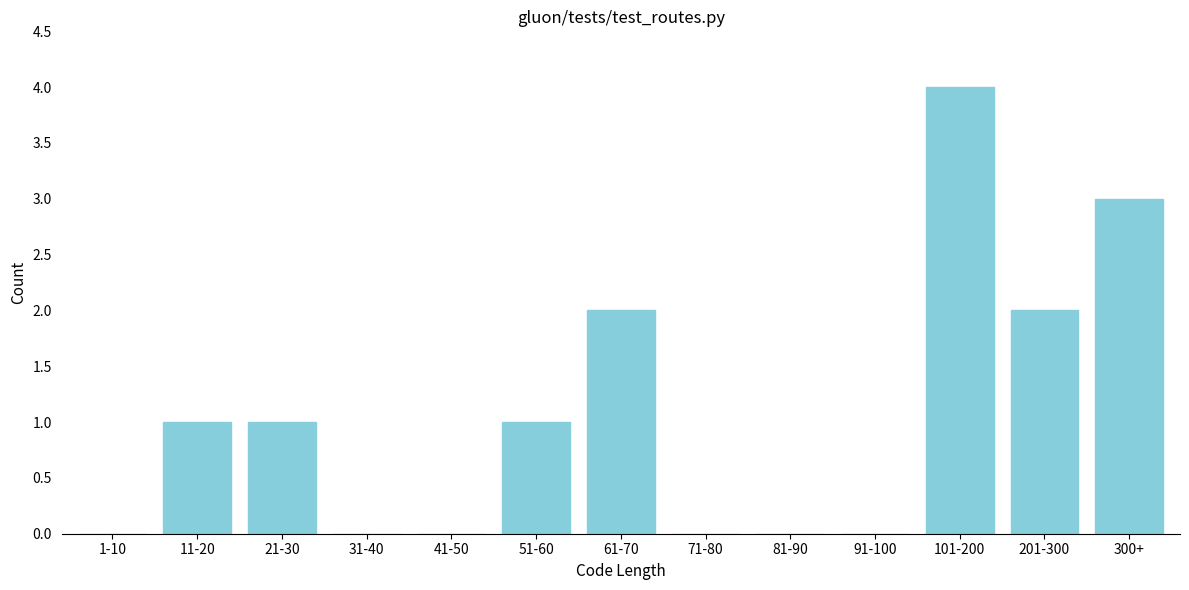

Reading left to right, extract all data points from this chart.

1-10=0	11-20=1	21-30=1	31-40=0	41-50=0	51-60=1	61-70=2	71-80=0	81-90=0	91-100=0	101-200=4	201-300=2	300+=3